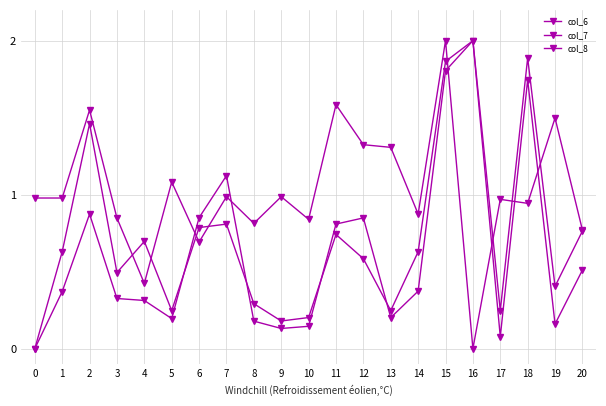

Does the chart display data point markers on the line(s)?

Yes